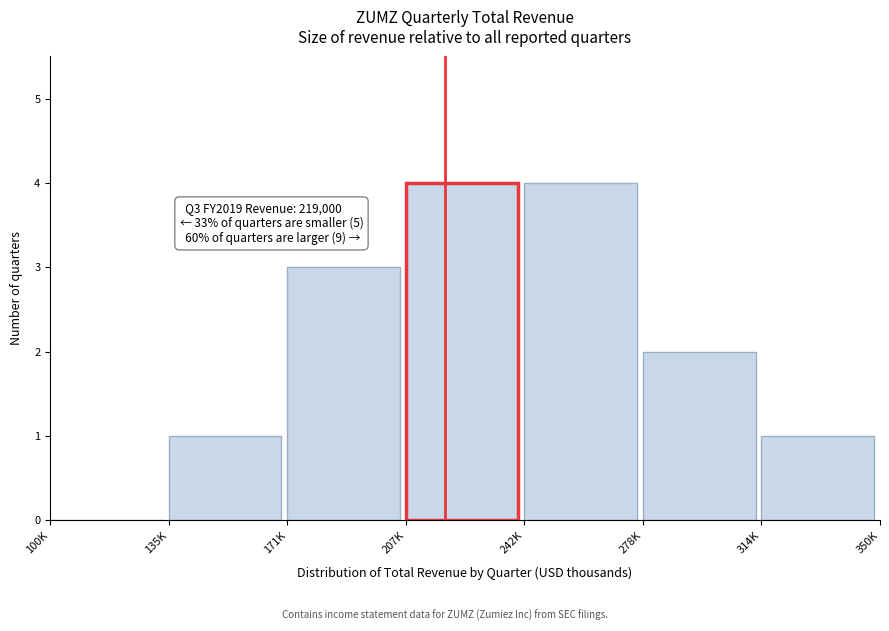

Reading left to right, extract all data points from this chart.

100K=0	135K=1	171K=3	207K=4	242K=4	278K=2	314K=1